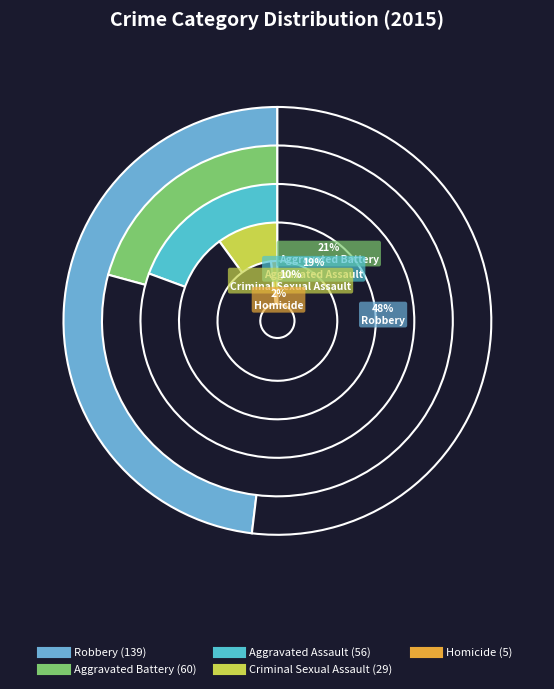

Rank the categories by value from highest to lowest.

Robbery, Aggravated Battery, Aggravated Assault, Criminal Sexual Assault, Homicide